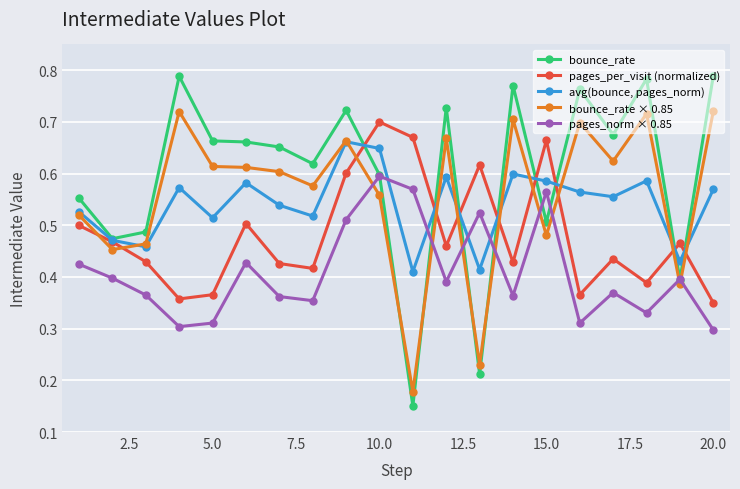

How many bounce_rate values are between 0 and 1?

20